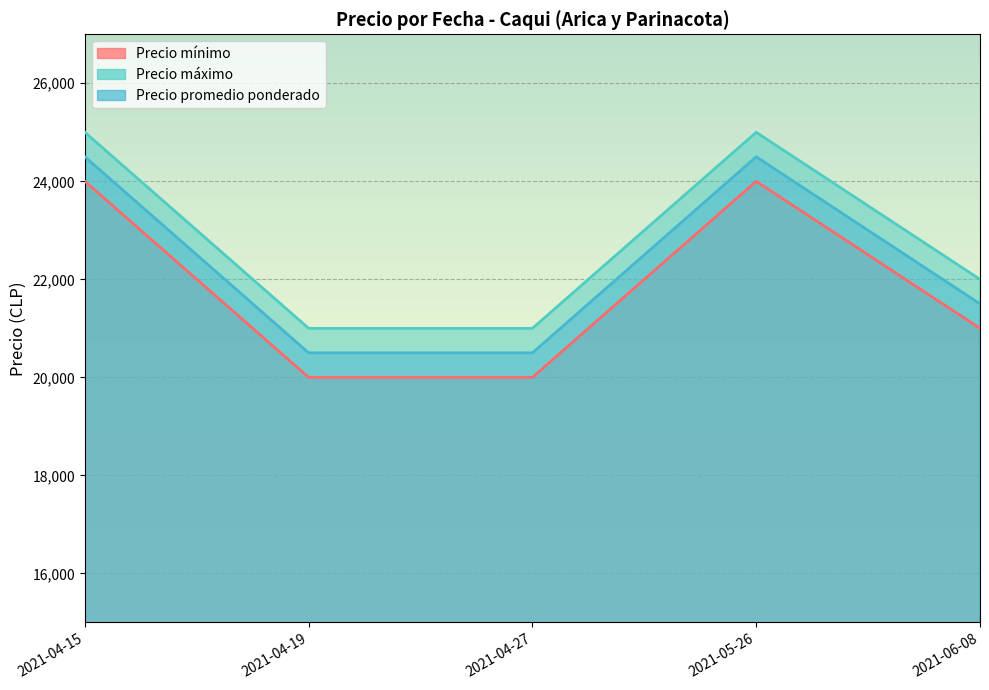

At which category is the sum across all series the highest?

2021-04-15